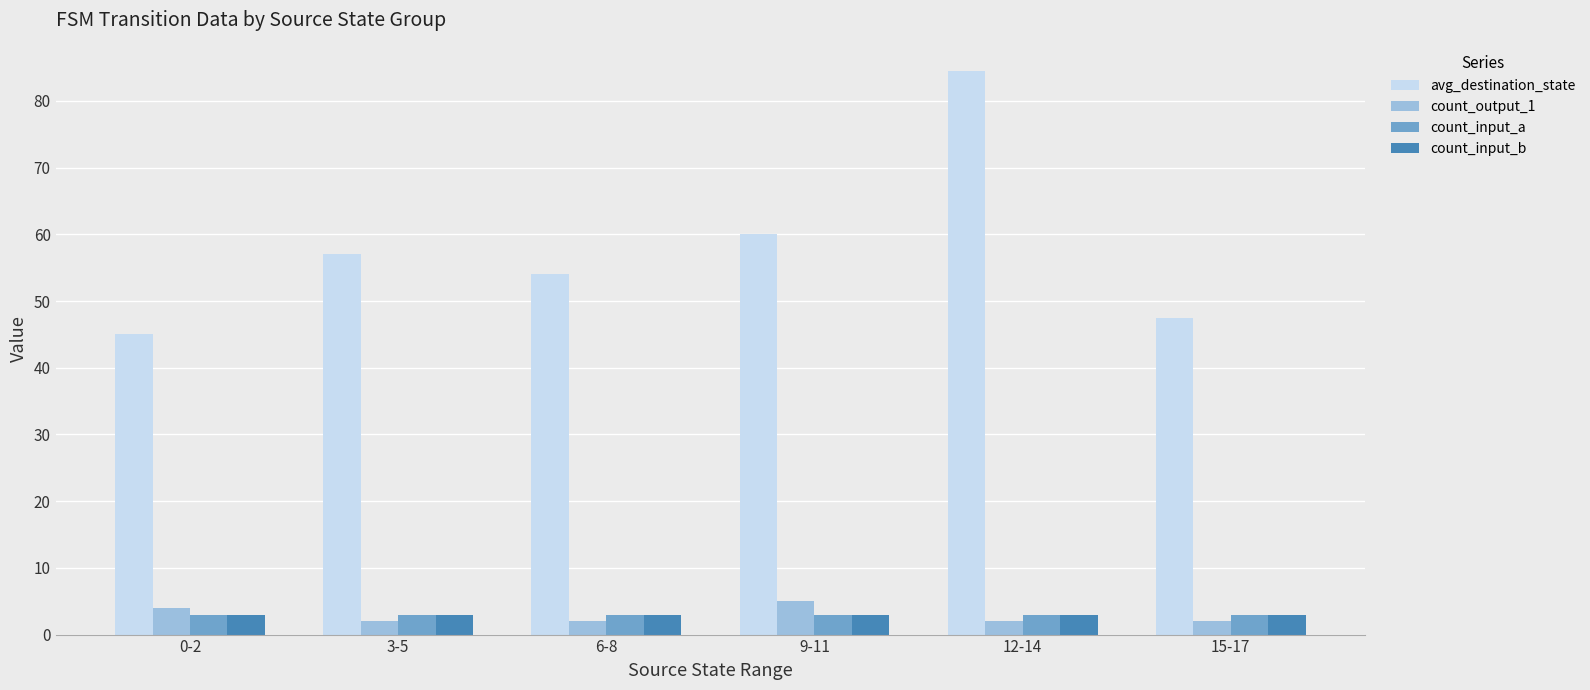

Which category has the highest value across all series?

12-14